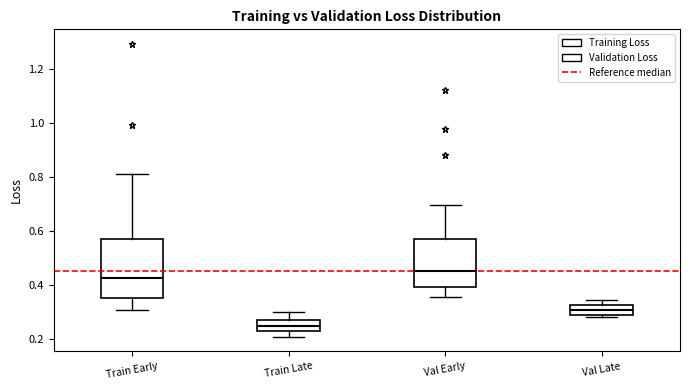

Where is the lower edge of the box for Train Late on the y-axis? The values are not printed on the chart, so give them approximately, as read against the axis.

0.22